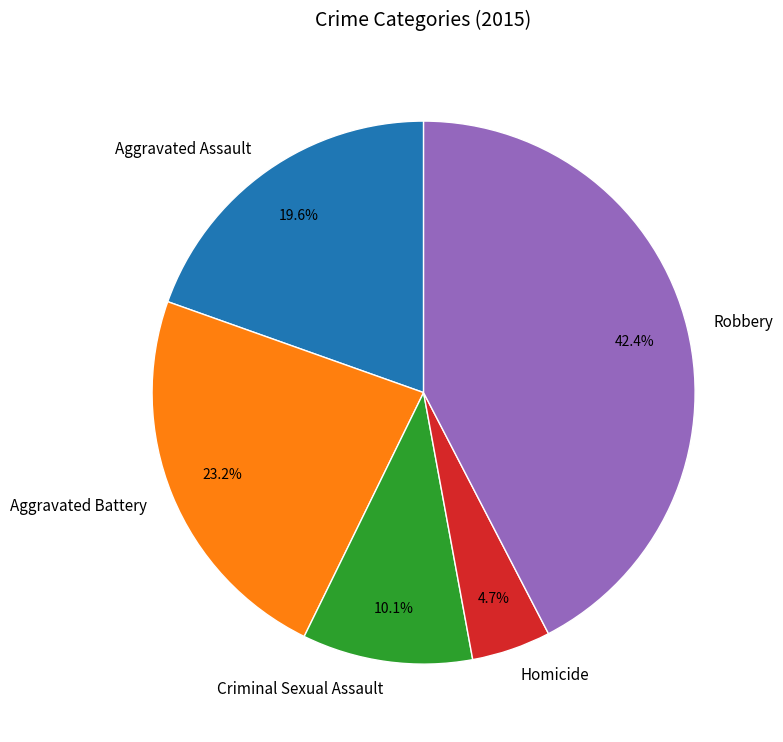

Count the number of slices in the pie.

5